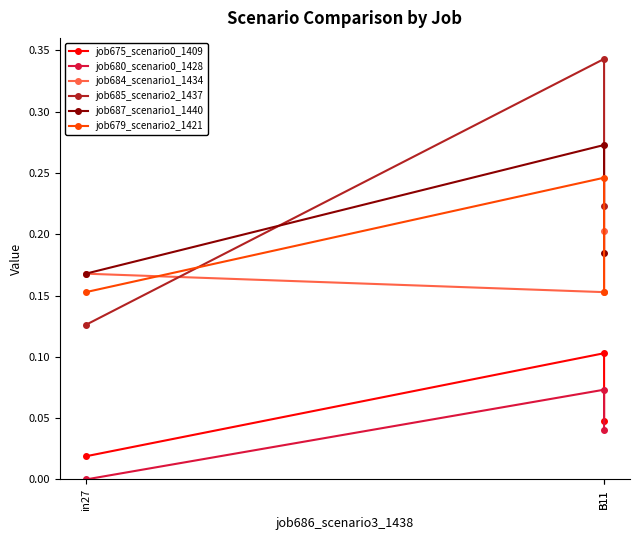

What is the total value across all series at B11?

1.2